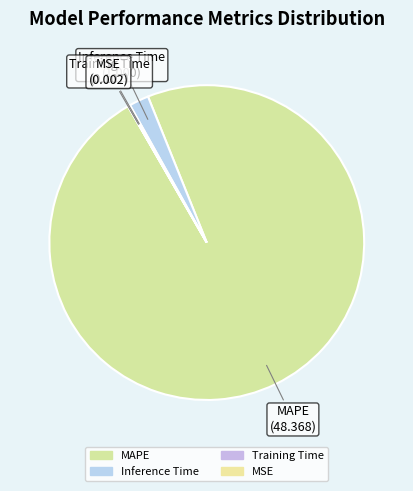

Rank the categories by value from highest to lowest.

MAPE, Inference Time, Training Time, MSE